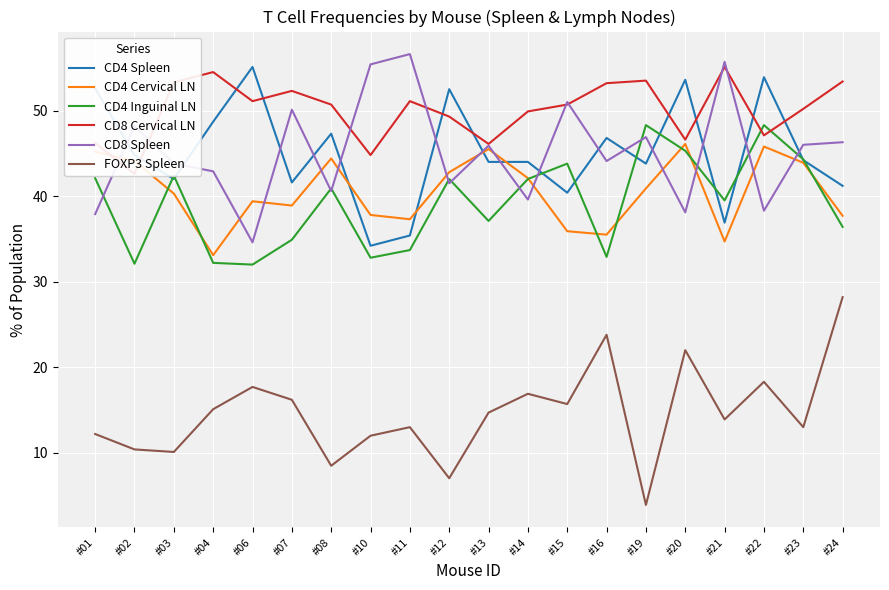

What is the value of the CD4 Cervical LN point at the 15th from the left?

40.9